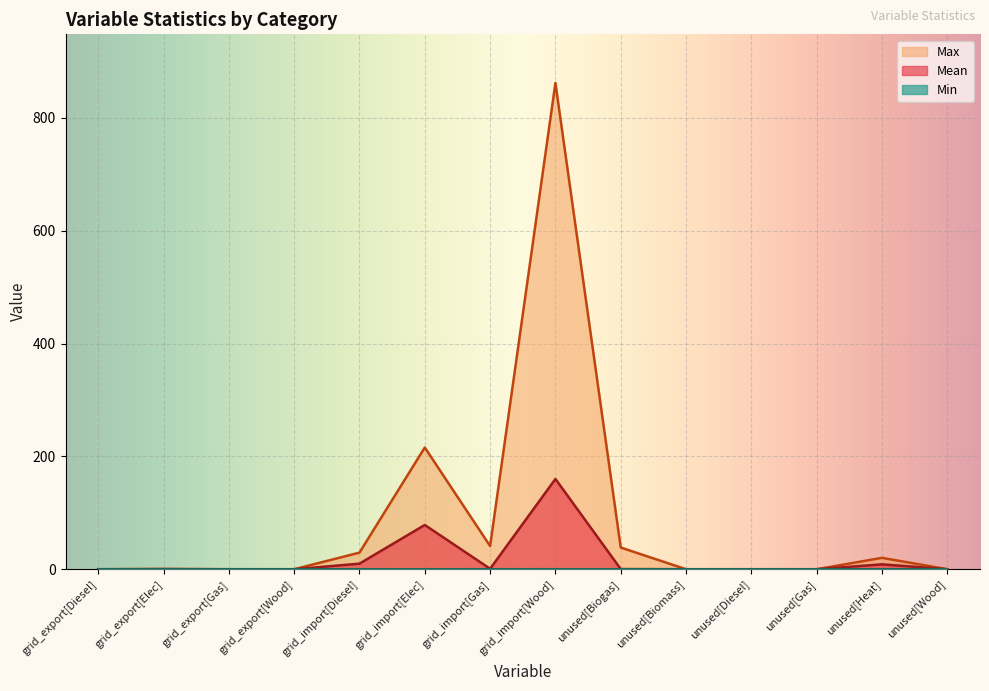

What position from the right is unused[Wood]?

1